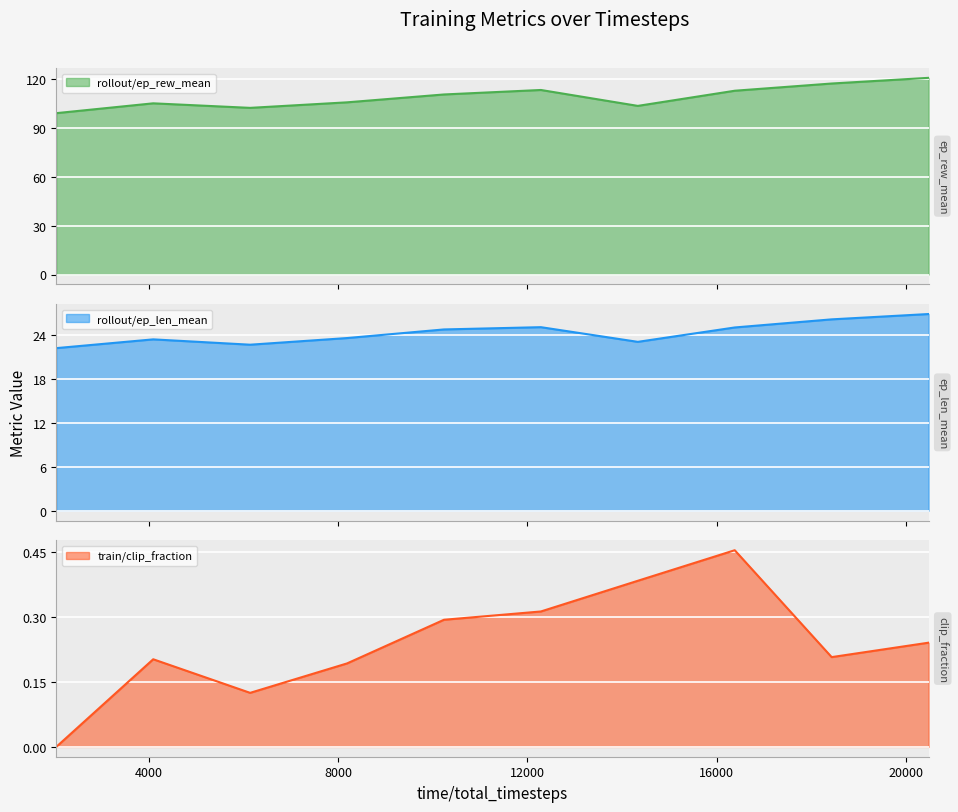

Rank the series by their average value, from lowest to highest.

train/clip_fraction, rollout/ep_len_mean, rollout/ep_rew_mean